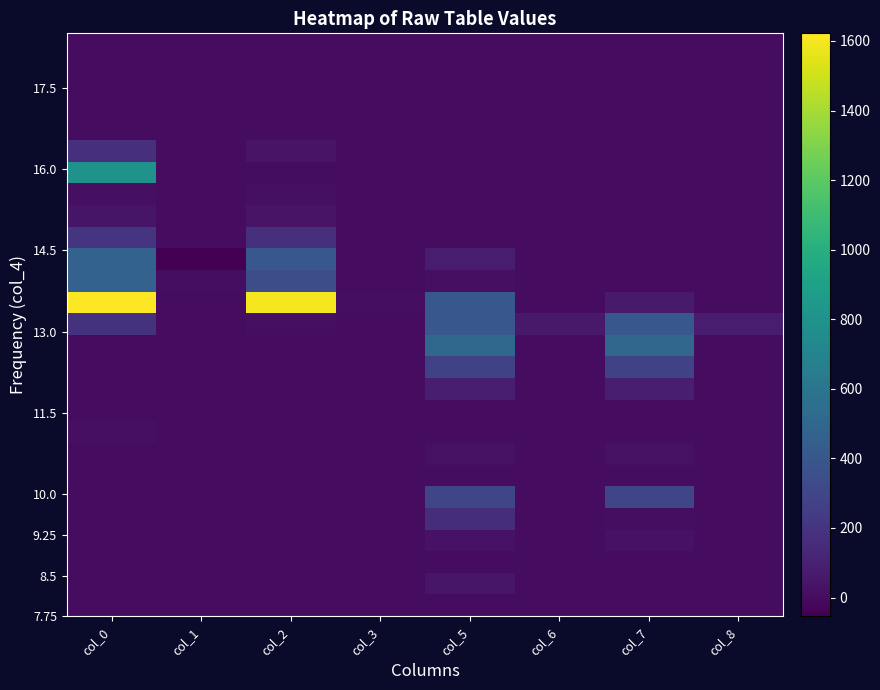

At which category is the sum across all series the highest?

col_0